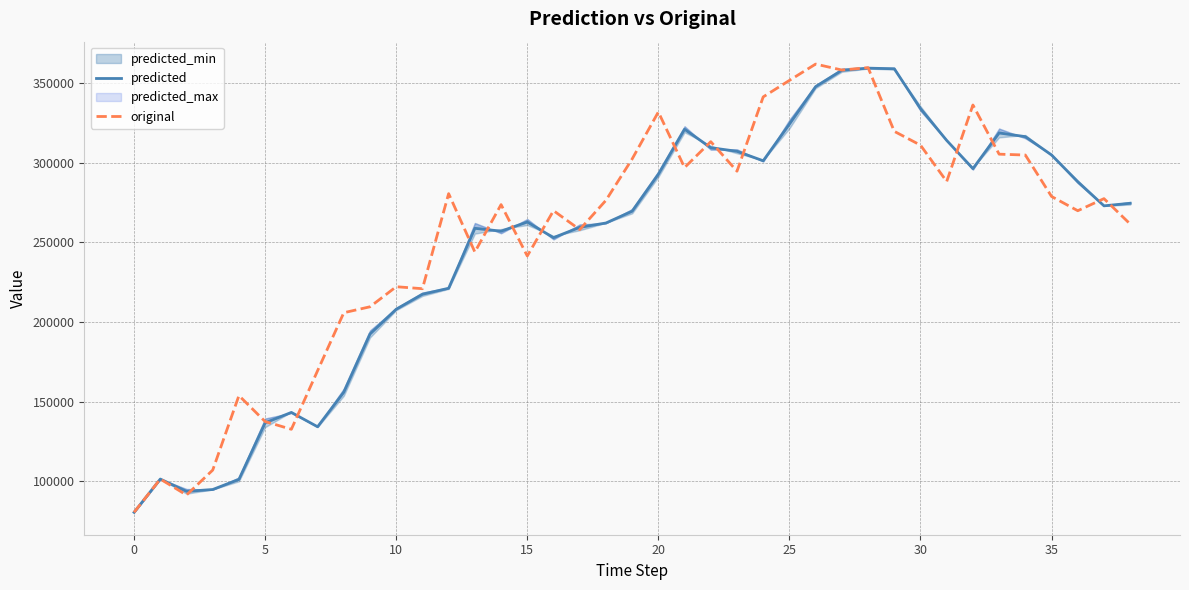

At which label does original reach its peak?

26